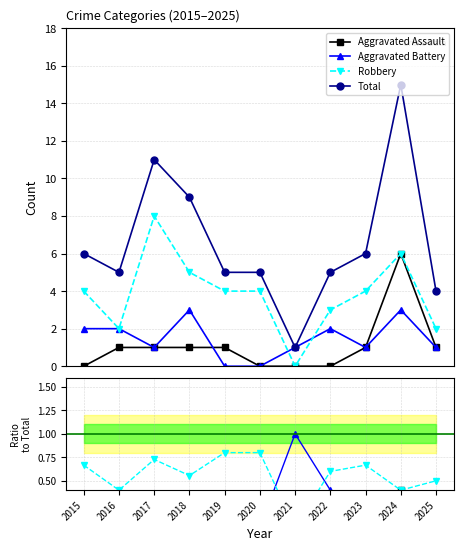

True or false: Robbery and Aggravated Assault cross at least once.

False